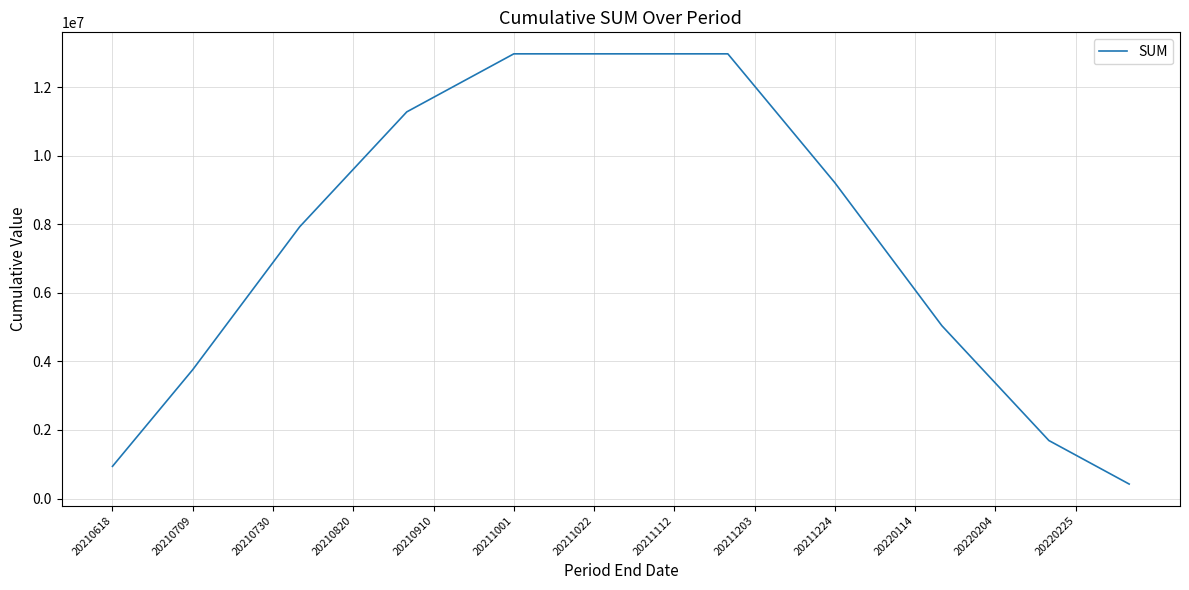

What is the difference between the maximum and minimum values?

12545642.7